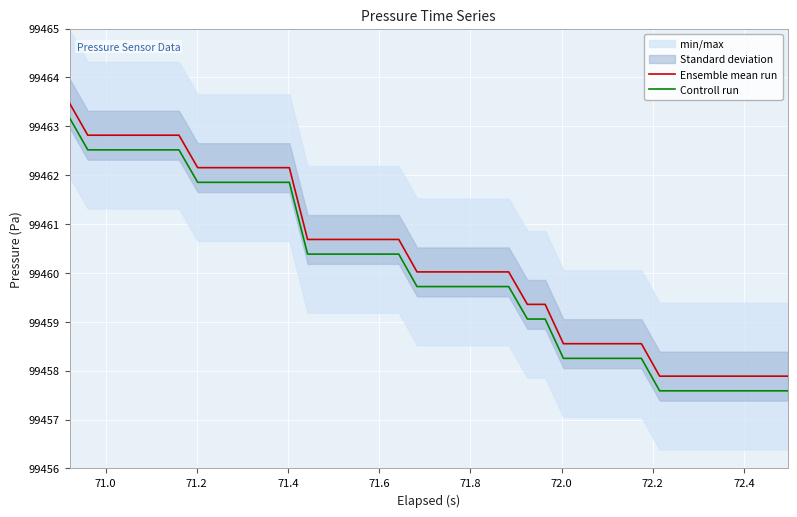

True or false: Controll run and Ensemble mean run cross at least once.

False